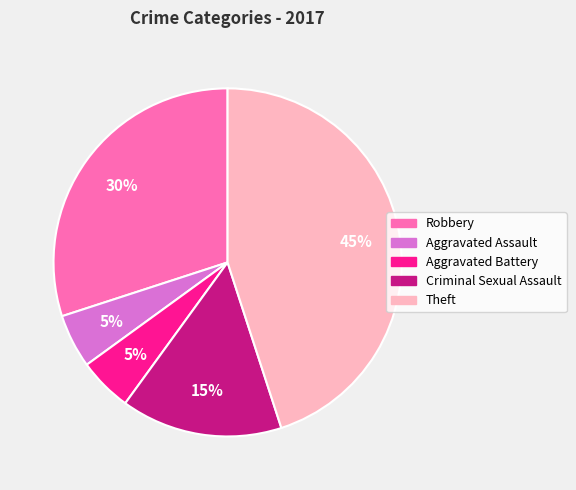

Is it true that Aggravated Assault is 14% of the pie?

False